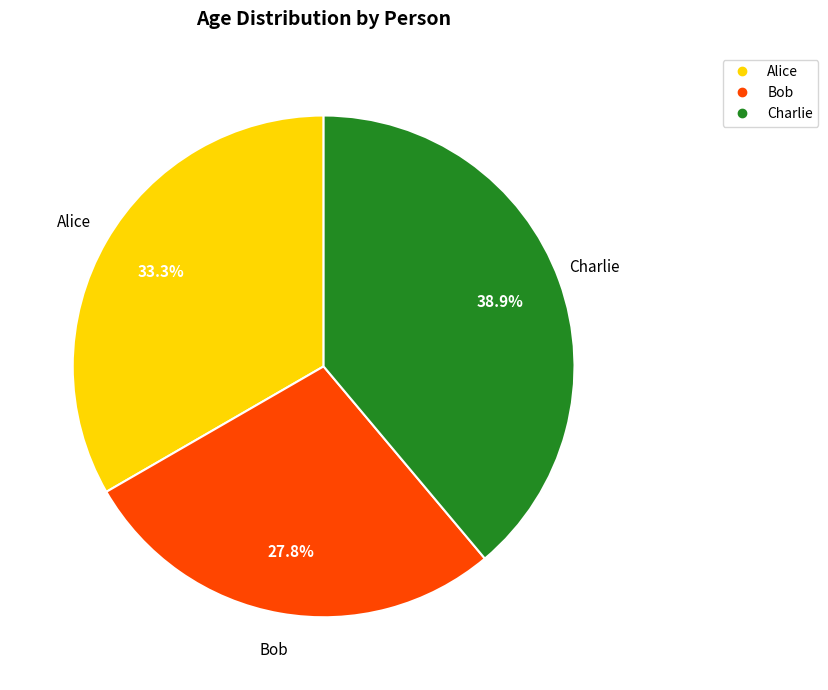

Which category has the smallest portion of the pie?

Bob